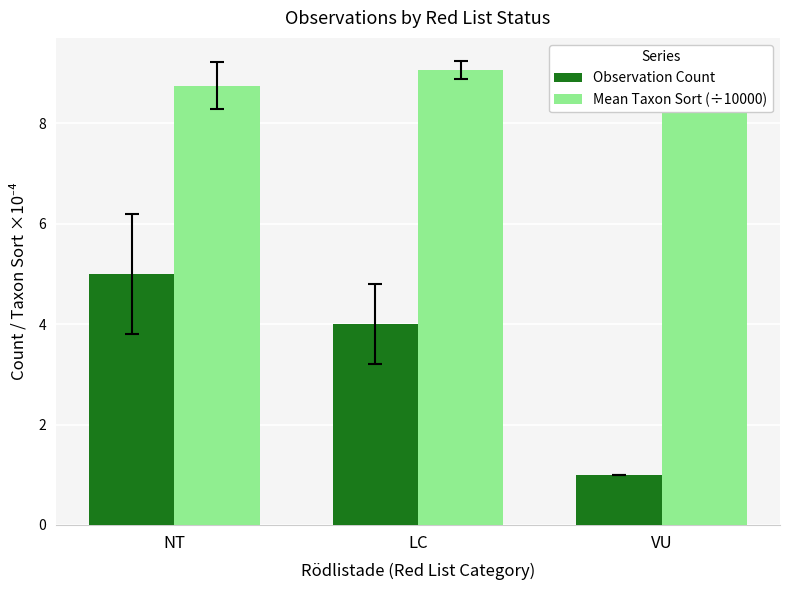

What is the label of the 2nd bar from the left?

LC